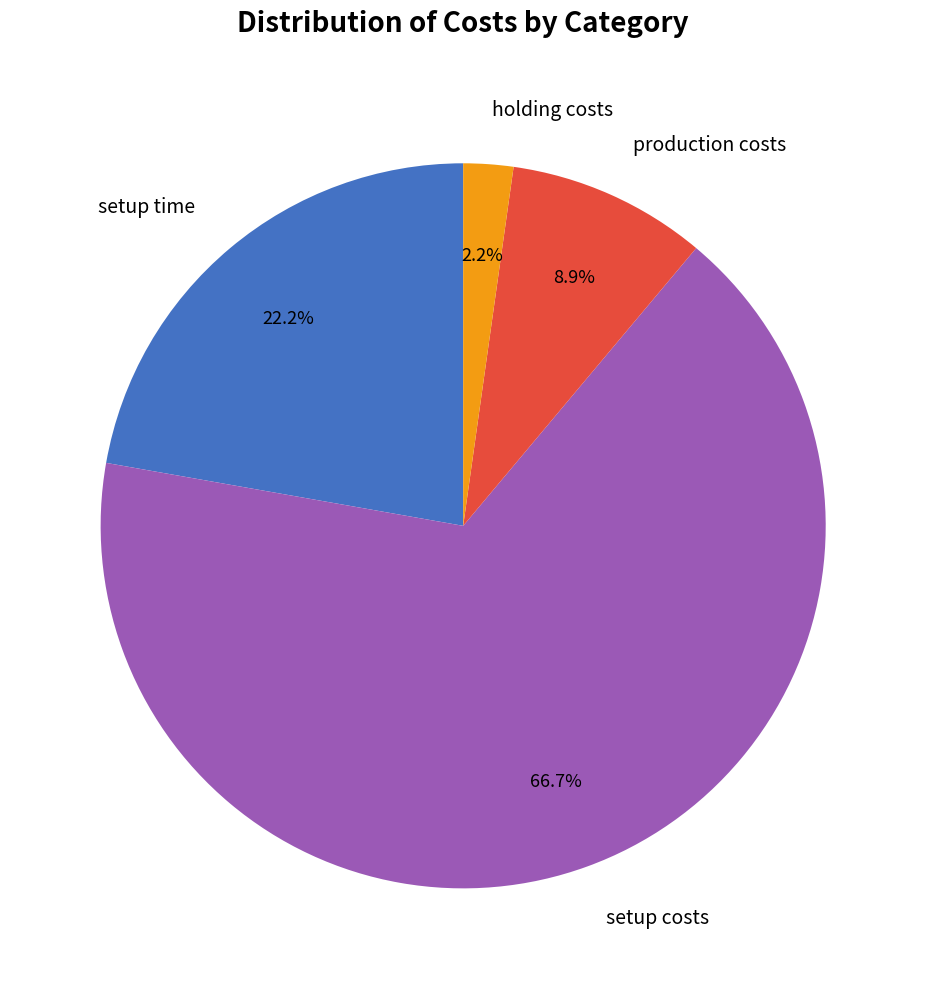

Which category has the smallest portion of the pie?

holding costs